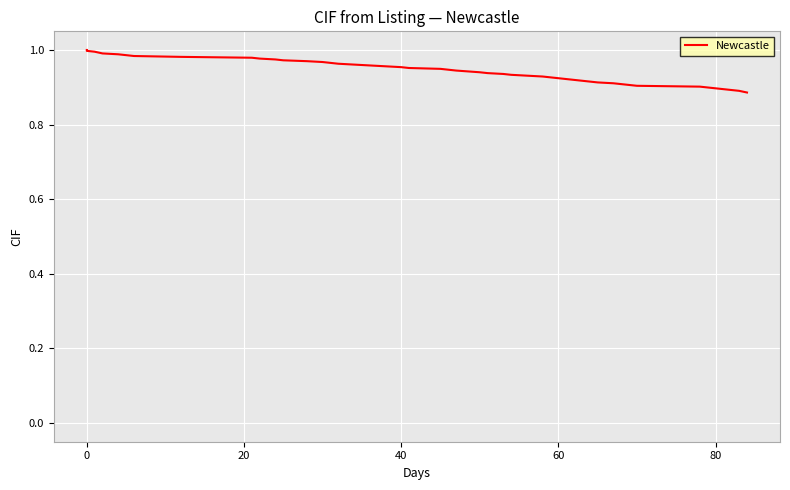

Does the chart display data point markers on the line(s)?

No